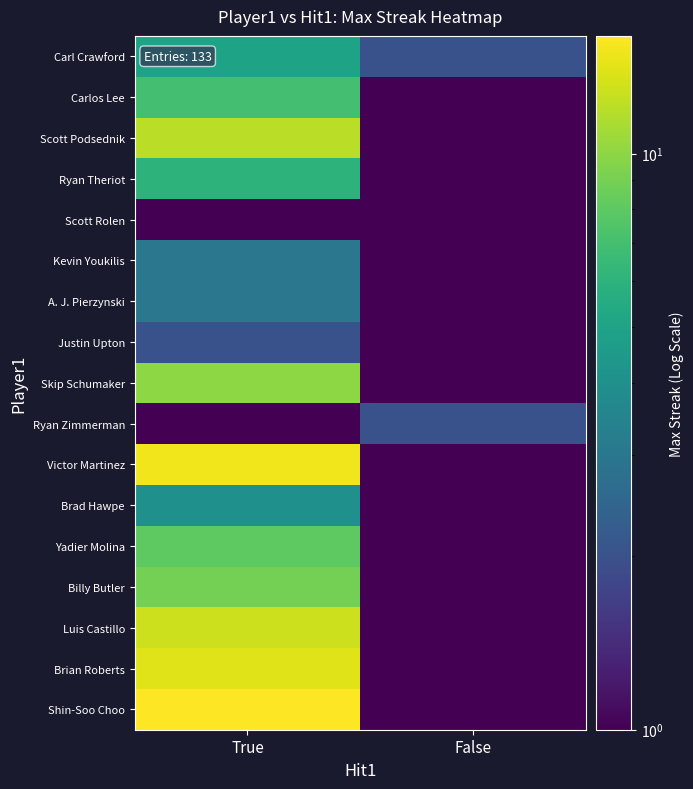

Reading left to right, extract all data points from this chart.

Carl Crawford: True=5.0	False=2.0
Carlos Lee: True=7.0	False=0.5
Scott Podsednik: True=12.0	False=0.5
Ryan Theriot: True=6.0	False=0.5
Scott Rolen: True=0.5	False=1.0
Kevin Youkilis: True=3.0	False=0.5
A. J. Pierzynski: True=3.0	False=0.5
Justin Upton: True=2.0	False=0.5
Skip Schumaker: True=10.0	False=0.5
Ryan Zimmerman: True=0.5	False=2.0
Victor Martinez: True=15.0	False=1.0
Brad Hawpe: True=4.0	False=0.5
Yadier Molina: True=8.0	False=0.5
Billy Butler: True=9.0	False=0.5
Luis Castillo: True=13.0	False=0.5
Brian Roberts: True=14.0	False=0.5
Shin-Soo Choo: True=16.0	False=0.5